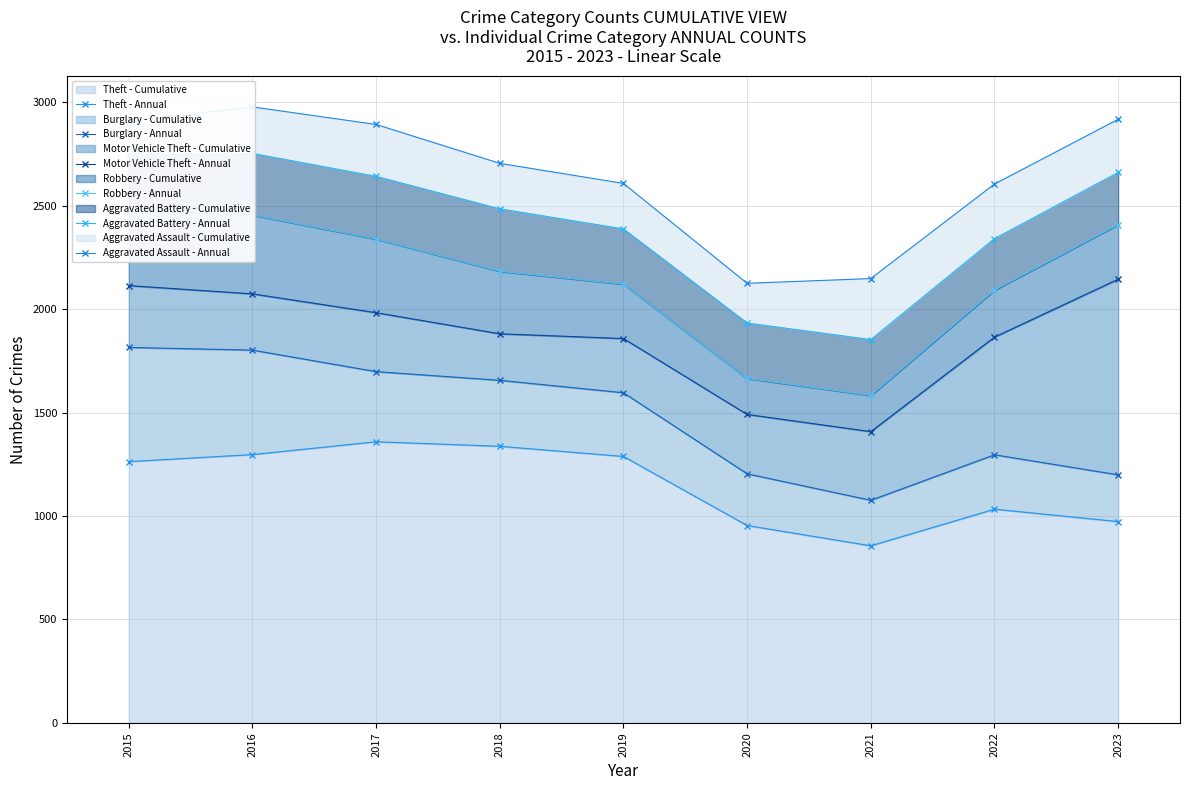

True or false: Burglary - Annual and Aggravated Assault - Annual cross at least once.

False